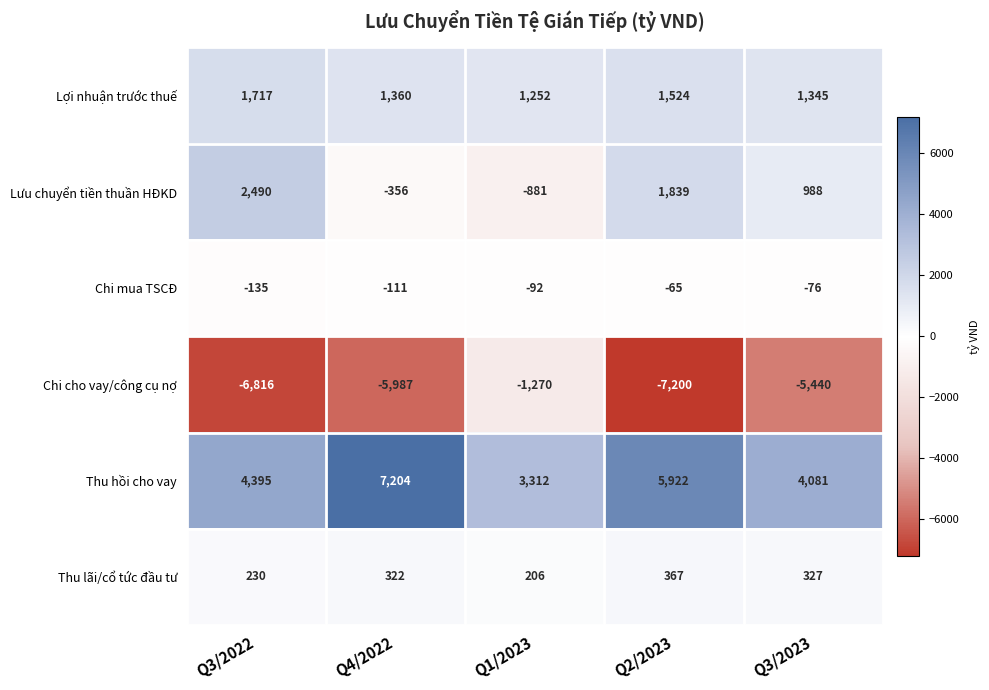

Which series has the largest range (max minus min)?

Chi cho vay/công cụ nợ